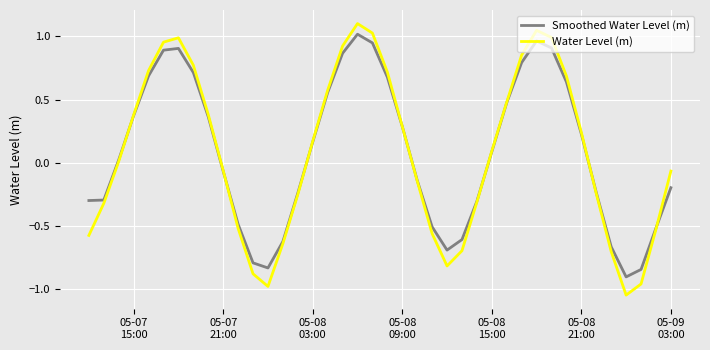

How many interior local valleys does the Water Level (m) series have?

3